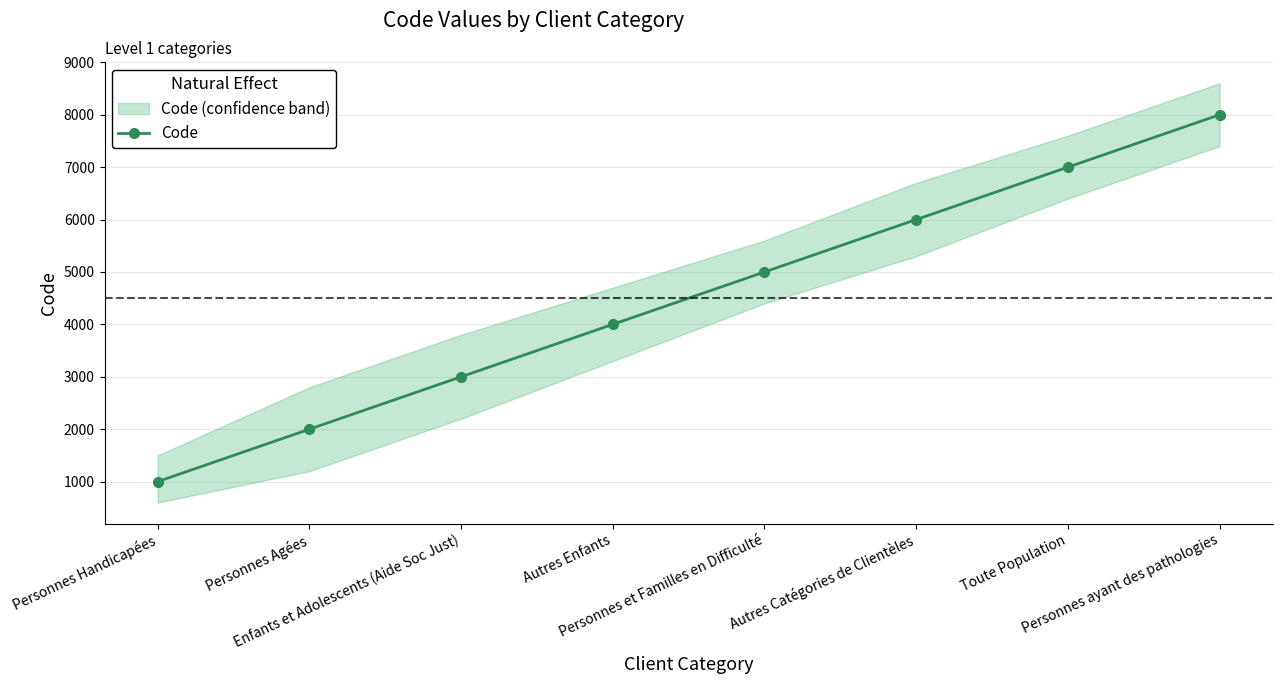

Count the number of categories in the chart.

8